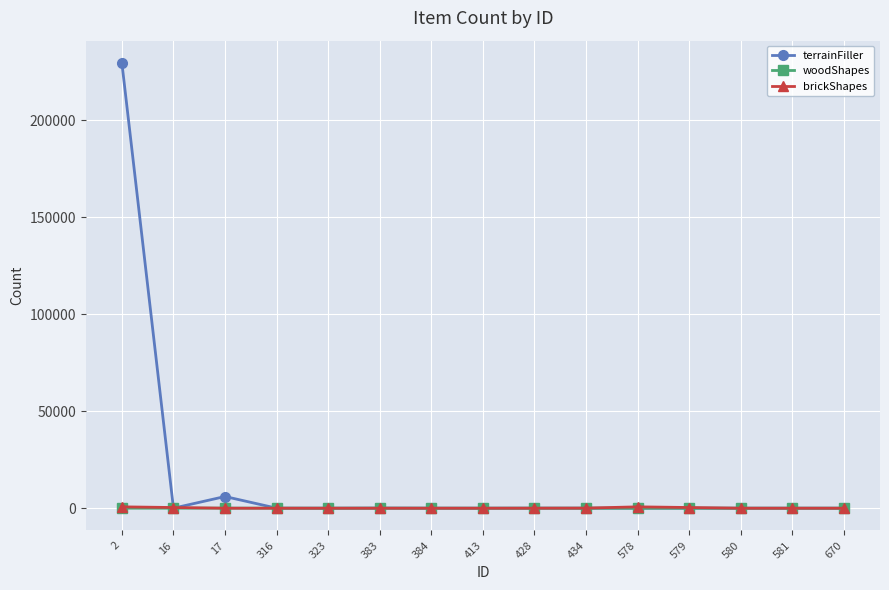

The value of brickShapes at 323 is 2. True or false?

True